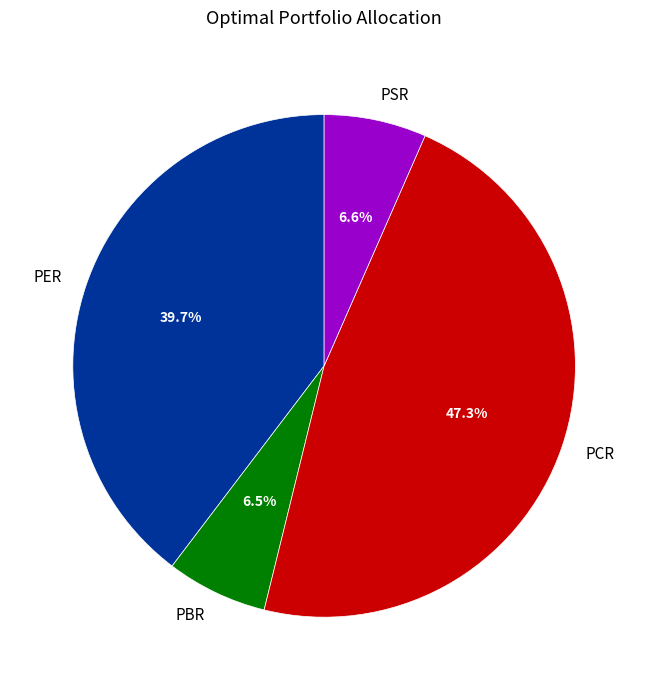

To the nearest percent, what is the average slice percentage?

25%